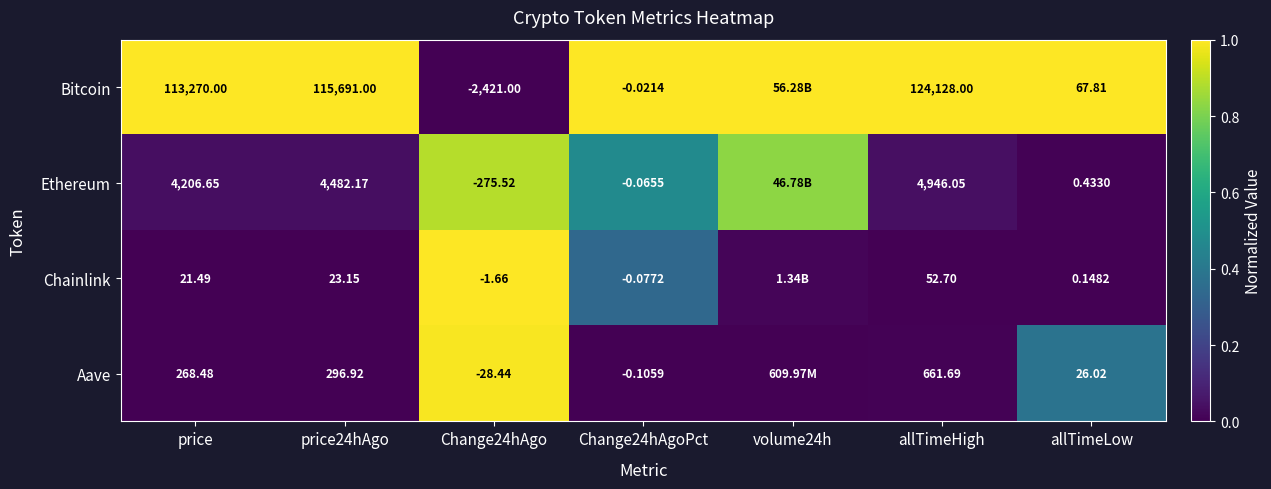

Which series changed the most between Change24hAgoPct and allTimeLow?

Bitcoin